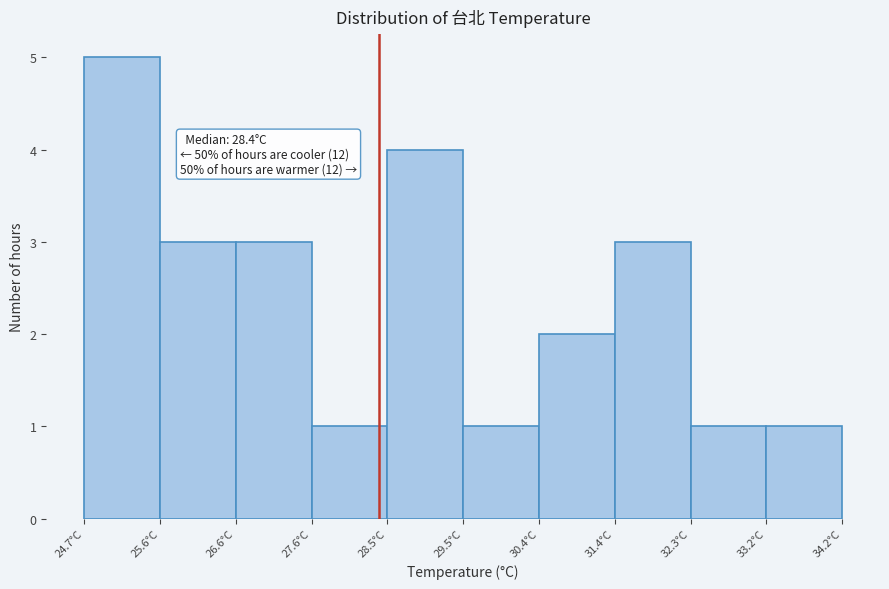

Which range on the x-axis has the tallest bar?

24.70 to 25.65